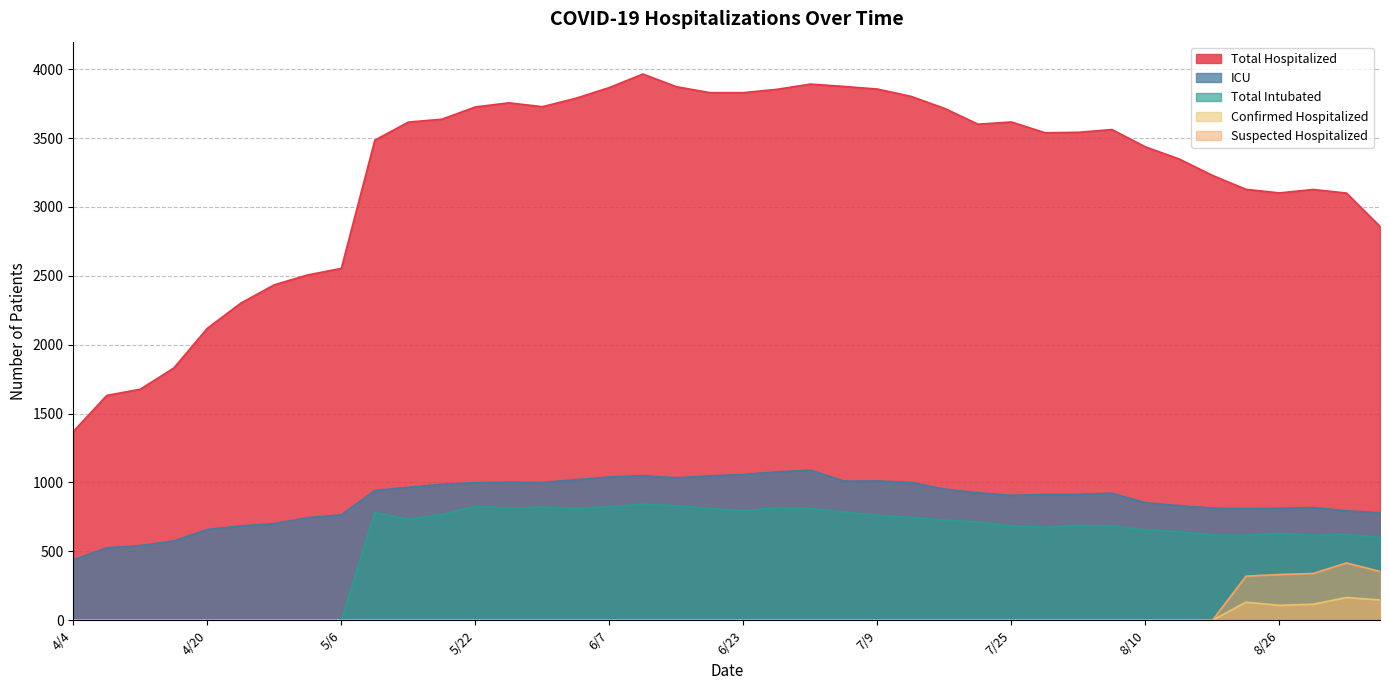

At which category does the chart reach its minimum across all series?

4/4